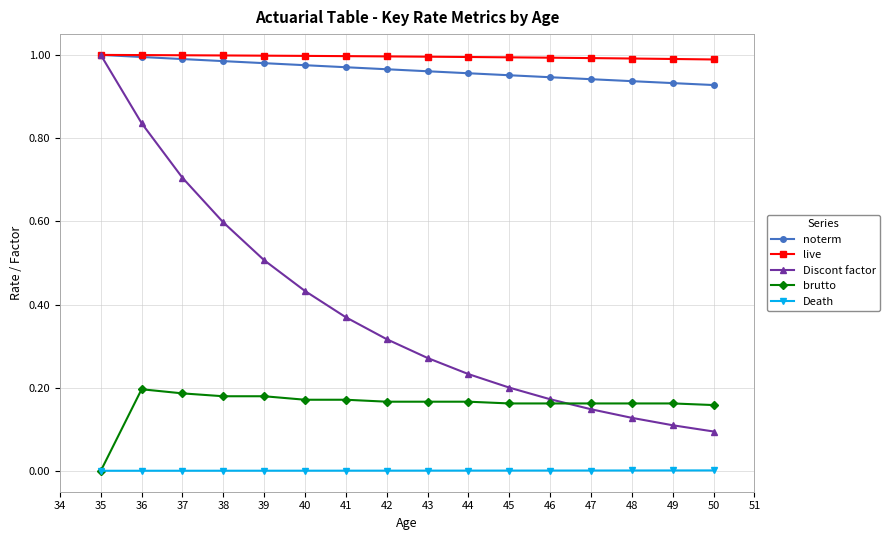

The value of live at 42 is 1.6. True or false?

False